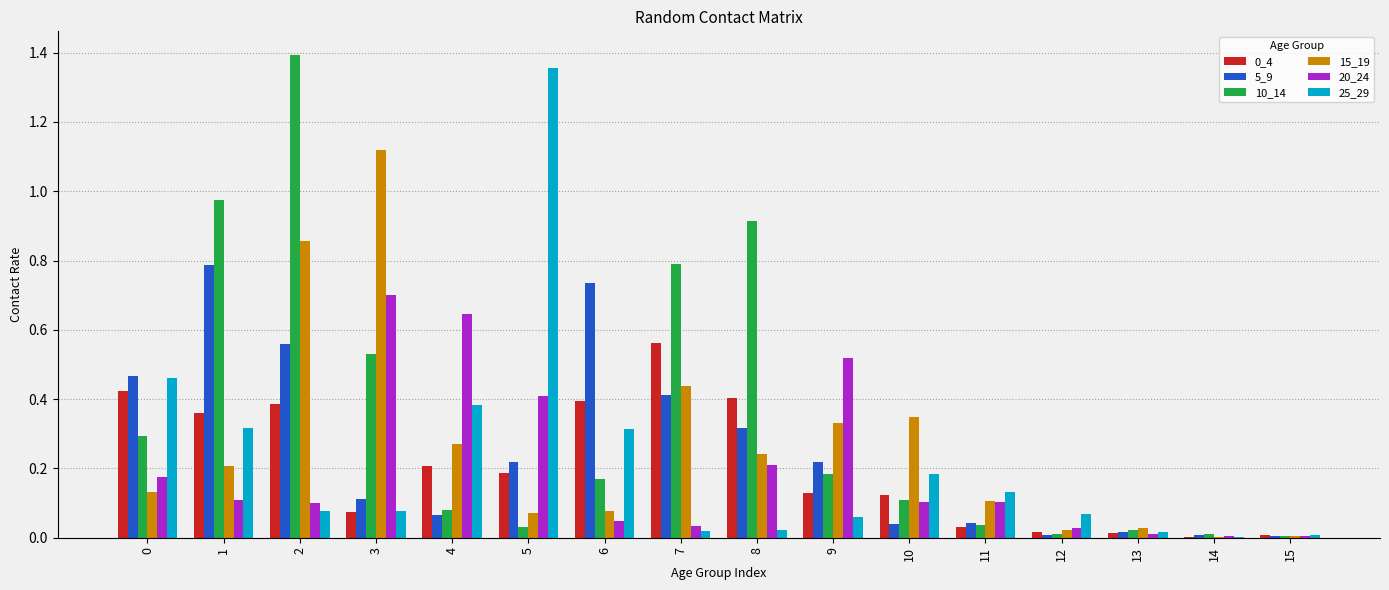

What is the sum of all 0_4 values?

3.3